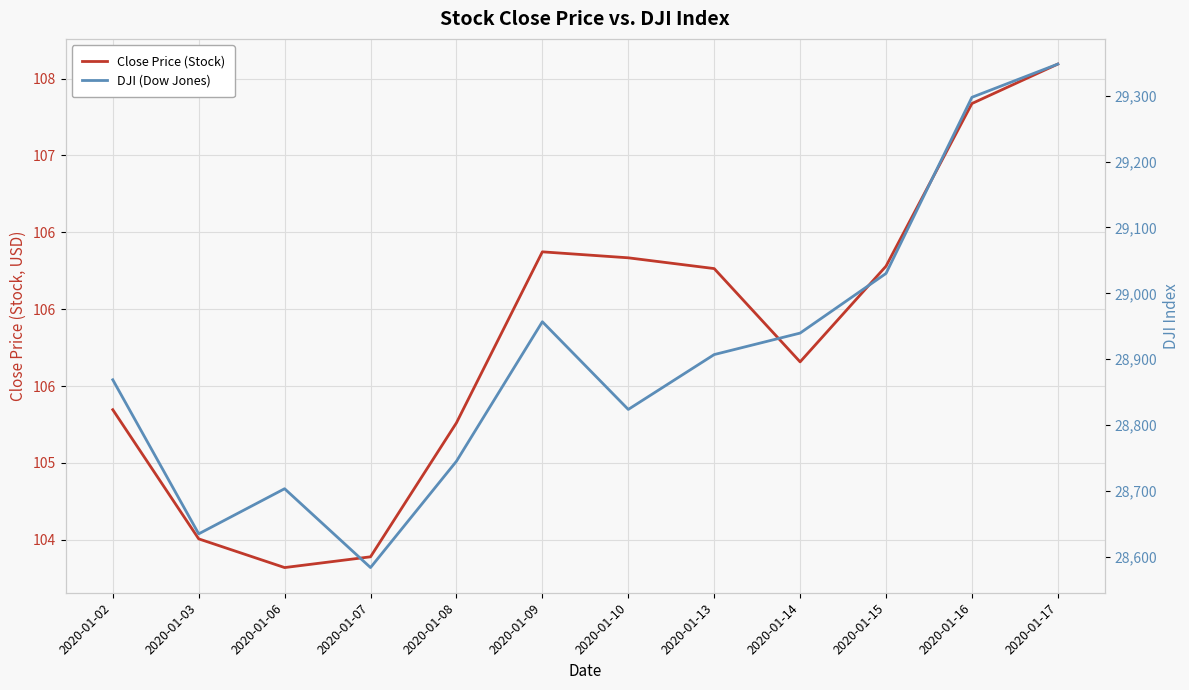

Which category has the highest value across all series?

2020-01-17